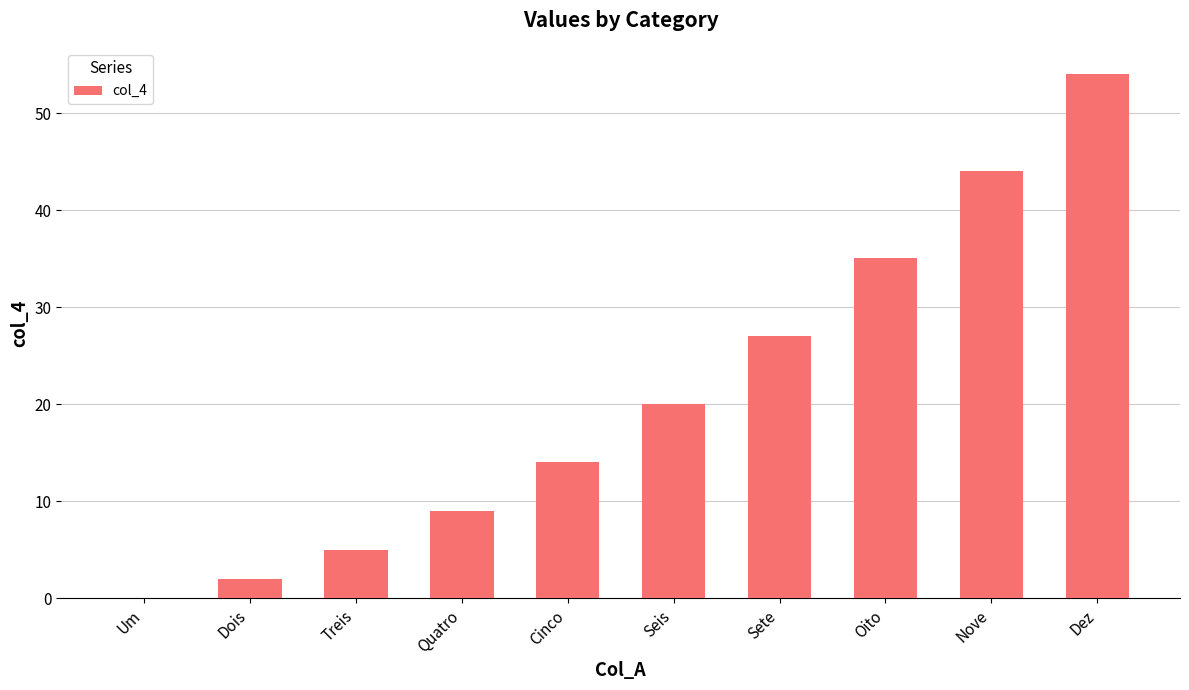

The chart shows a value of 5.0 at Treis. True or false?

True